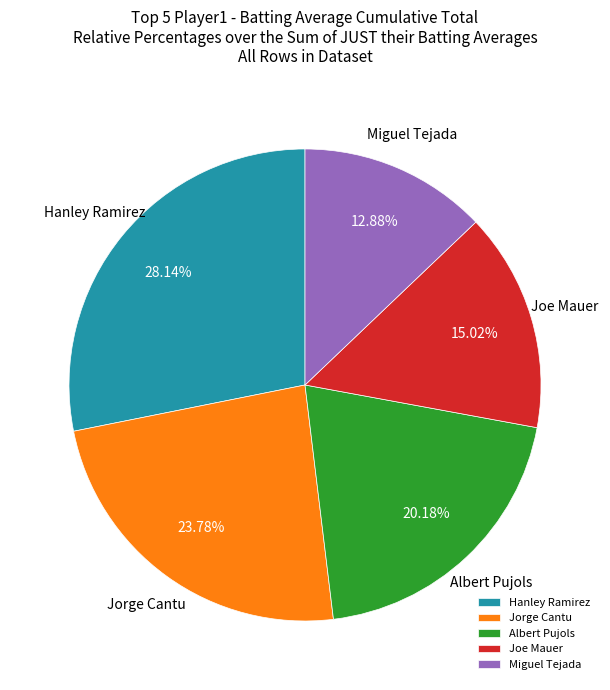

Rank the categories by value from highest to lowest.

Hanley Ramirez, Jorge Cantu, Albert Pujols, Joe Mauer, Miguel Tejada